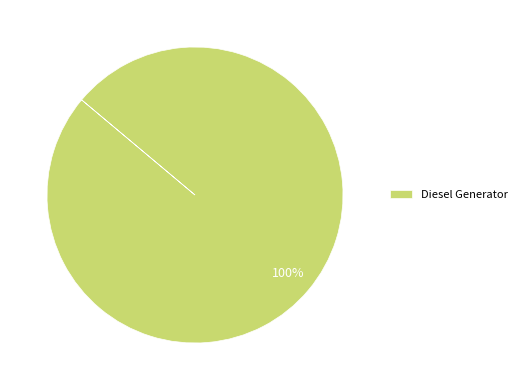

How many slices are in this pie chart?

1